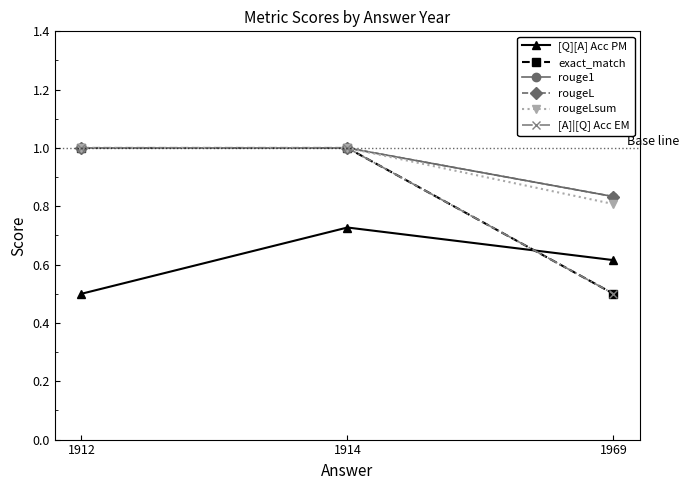

Where is rougeL nearest to the value 0?

1969